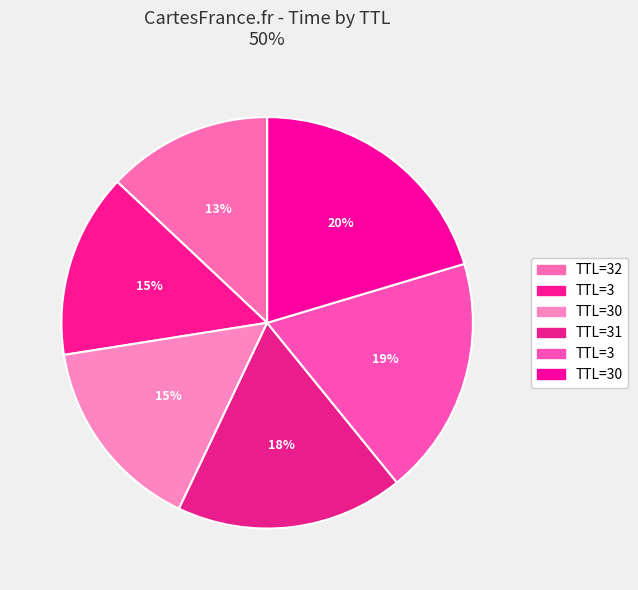

How many segments does this pie chart have?

6